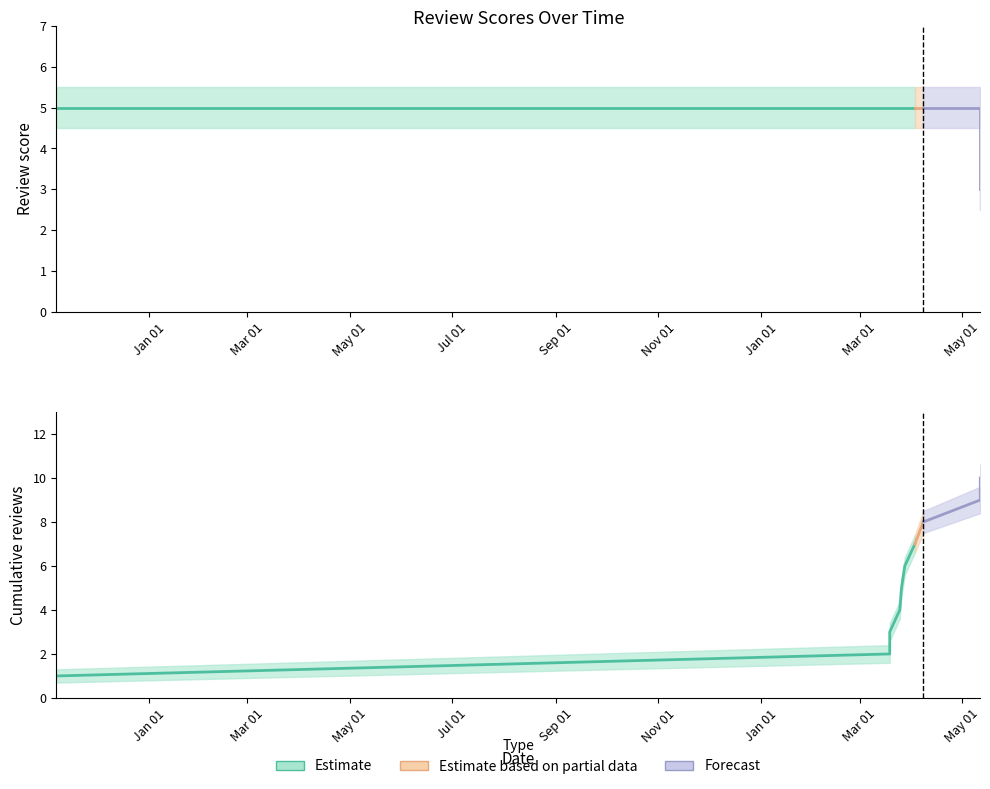

Reading left to right, transcribe all the data shown in this chart.

score: 2021-11-07=5.0	2023-03-19=5.0	2023-03-19=5.0	2023-03-25=5.0	2023-03-26=5.0	2023-03-28=5.0	2023-04-03=5.0	2023-04-08=5.0	2023-05-12=5.0	2023-05-12=3.0
score_upper: 2021-11-07=5.5	2023-03-19=5.5	2023-03-19=5.5	2023-03-25=5.5	2023-03-26=5.5	2023-03-28=5.5	2023-04-03=5.5	2023-04-08=5.5	2023-05-12=5.5	2023-05-12=3.5
score_lower: 2021-11-07=4.5	2023-03-19=4.5	2023-03-19=4.5	2023-03-25=4.5	2023-03-26=4.5	2023-03-28=4.5	2023-04-03=4.5	2023-04-08=4.5	2023-05-12=4.5	2023-05-12=2.5
cumulative: 2021-11-07=1.0	2023-03-19=2.0	2023-03-19=3.0	2023-03-25=4.0	2023-03-26=5.0	2023-03-28=6.0	2023-04-03=7.0	2023-04-08=8.0	2023-05-12=9.0	2023-05-12=10.0
cumulative_upper: 2021-11-07=1.3	2023-03-19=2.4	2023-03-19=3.4	2023-03-25=4.4	2023-03-26=5.4	2023-03-28=6.4	2023-04-03=7.4	2023-04-08=8.5	2023-05-12=9.6	2023-05-12=10.6
cumulative_lower: 2021-11-07=0.7	2023-03-19=1.6	2023-03-19=2.6	2023-03-25=3.6	2023-03-26=4.6	2023-03-28=5.6	2023-04-03=6.6	2023-04-08=7.5	2023-05-12=8.4	2023-05-12=9.4